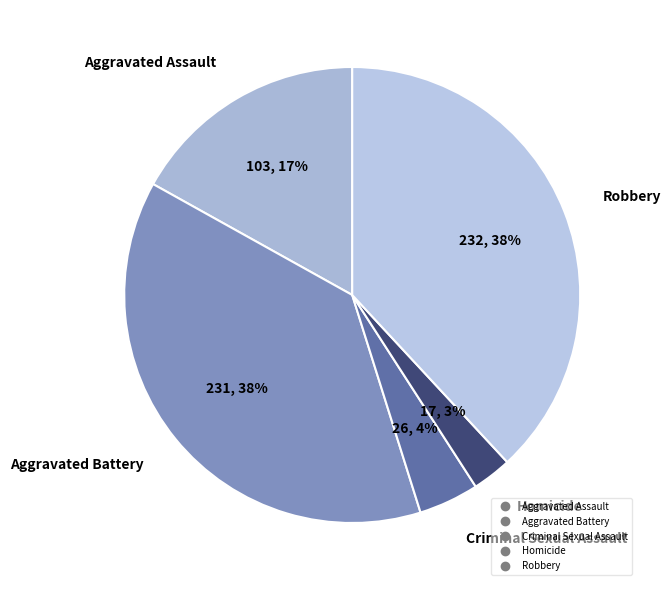

True or false: Aggravated Battery accounts for 31% of the total.

False